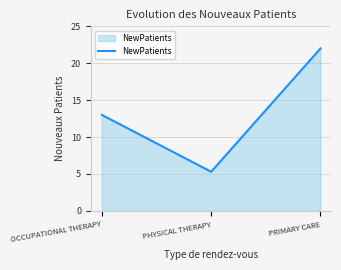

Does the chart have visible grid lines?

Yes